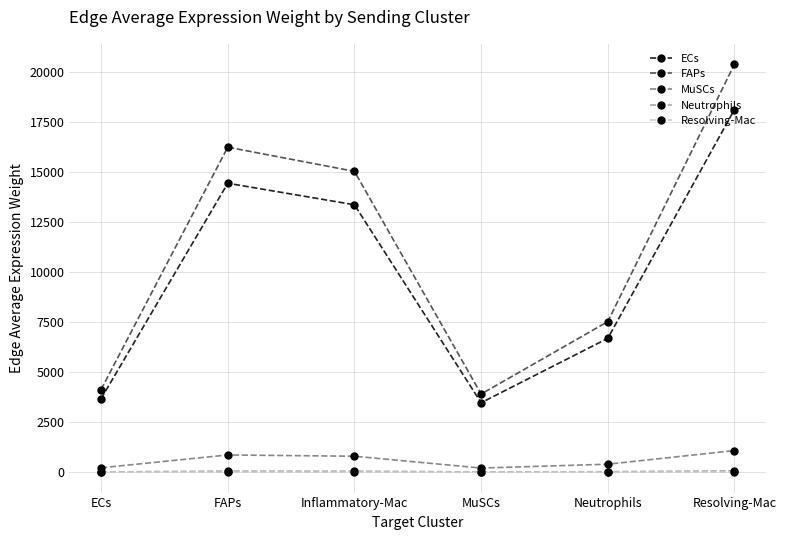

Which series has the widest spread of values?

FAPs